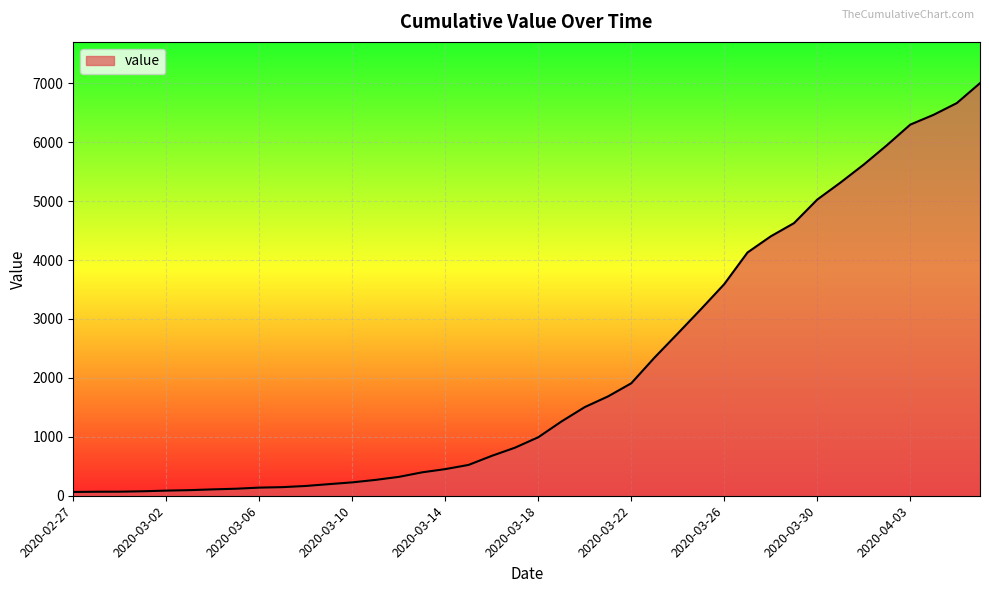

What is the greatest value displayed?

7003